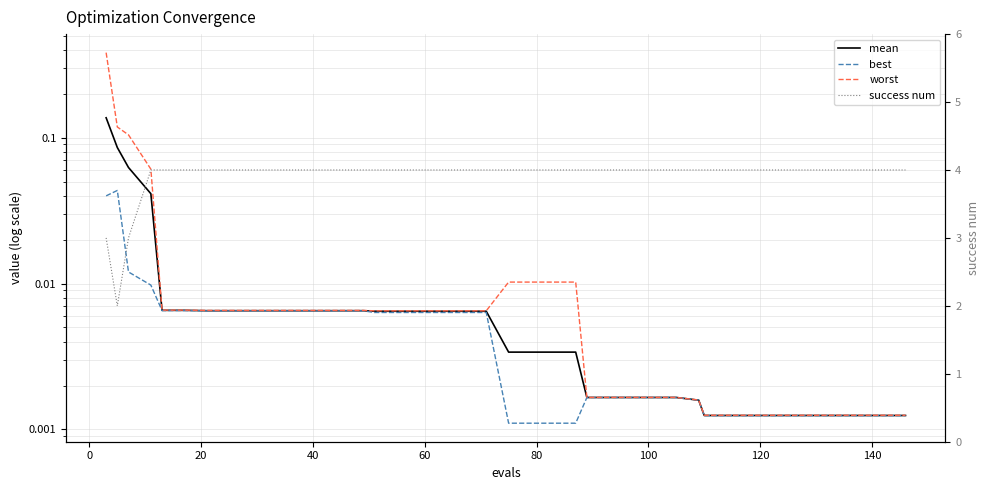

True or false: success num and best cross at least once.

False